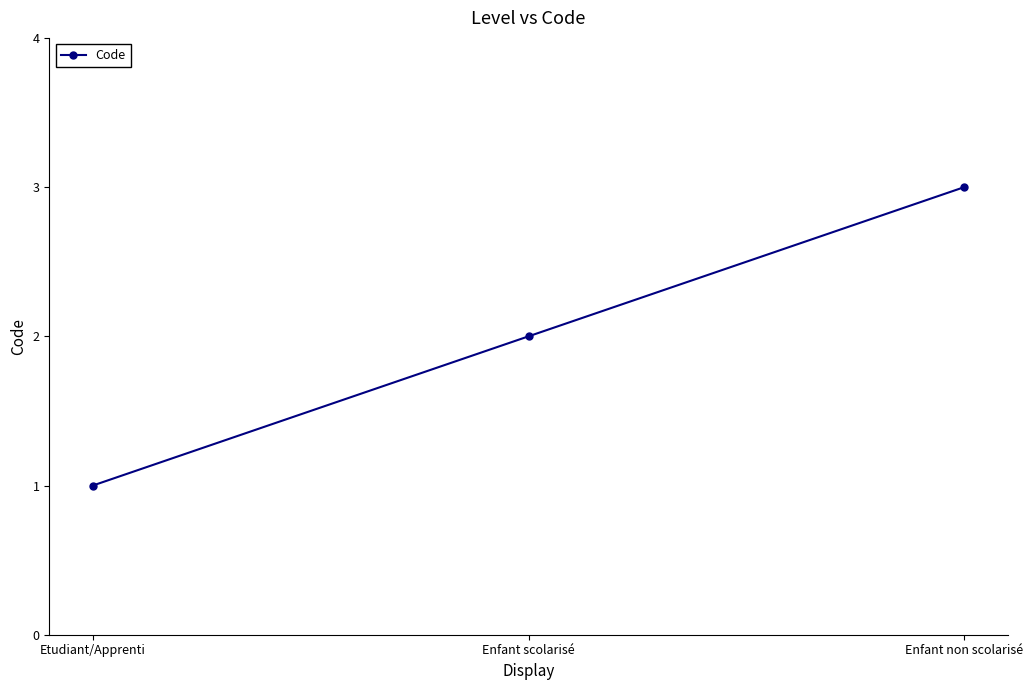

Where is the data nearest to the value 2?

Enfant scolarisé